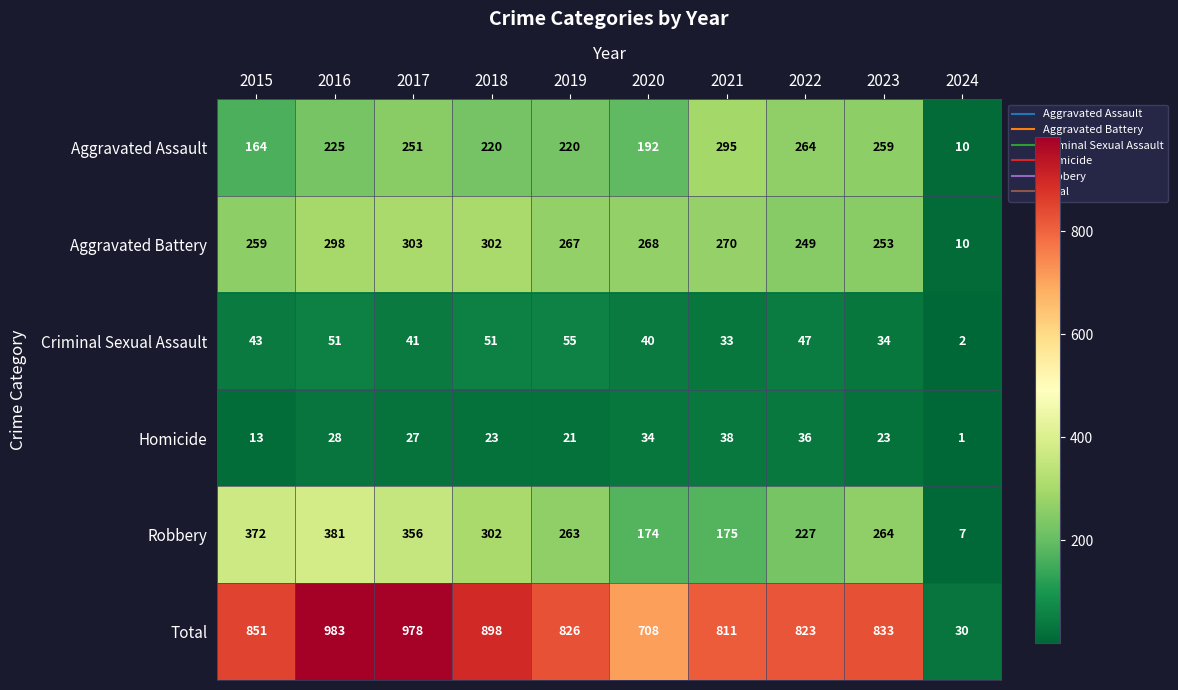

How many values in the Aggravated Battery series are below 268?

5